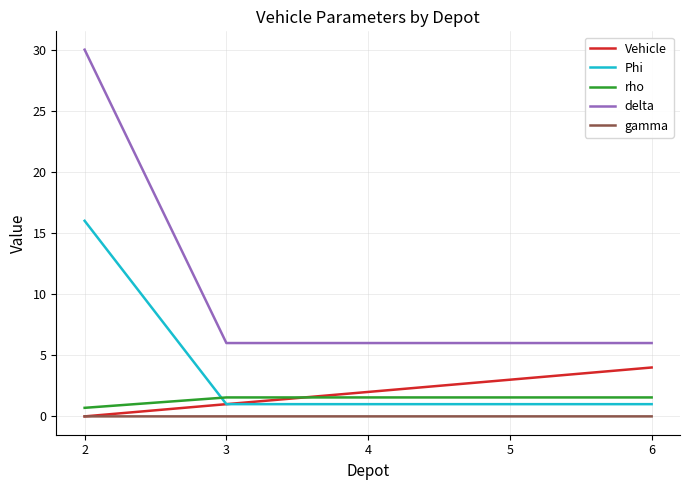

True or false: rho and gamma cross at least once.

False